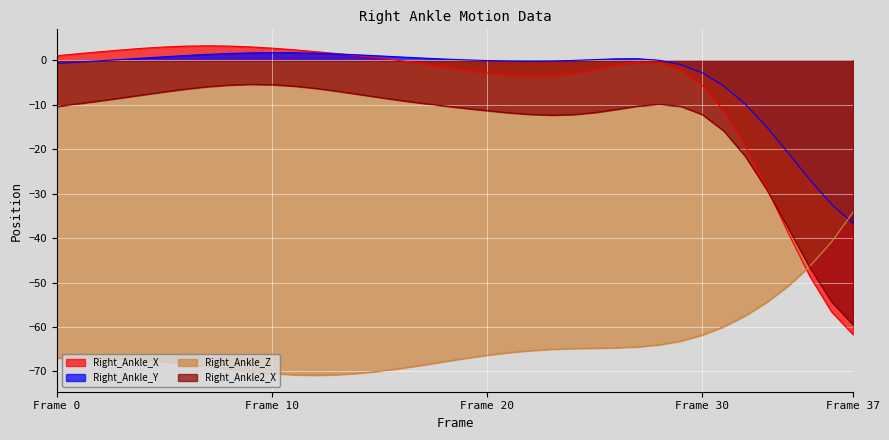

Read the Right_Ankle2_X value at 24.

-12.2